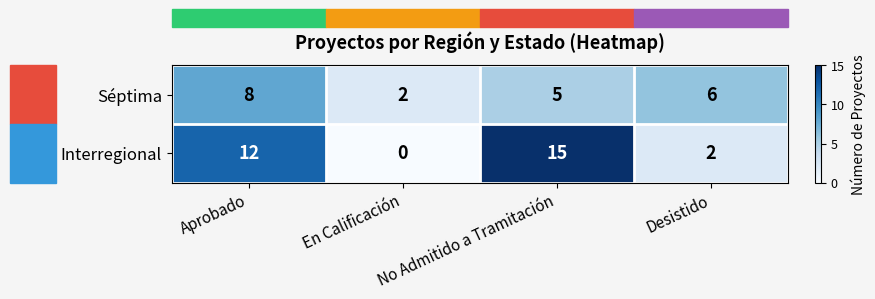

What is the total value across all series at Desistido?

8